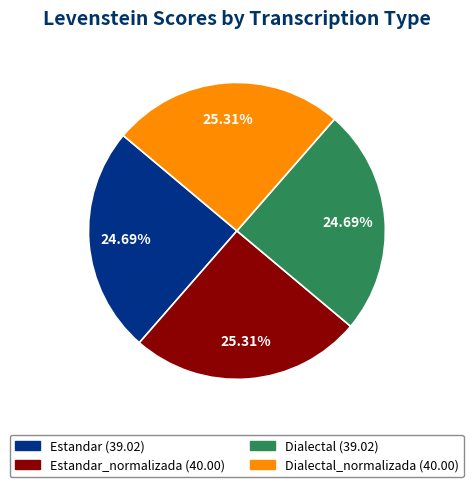

Is there any slice that represents more than half of the pie?

No